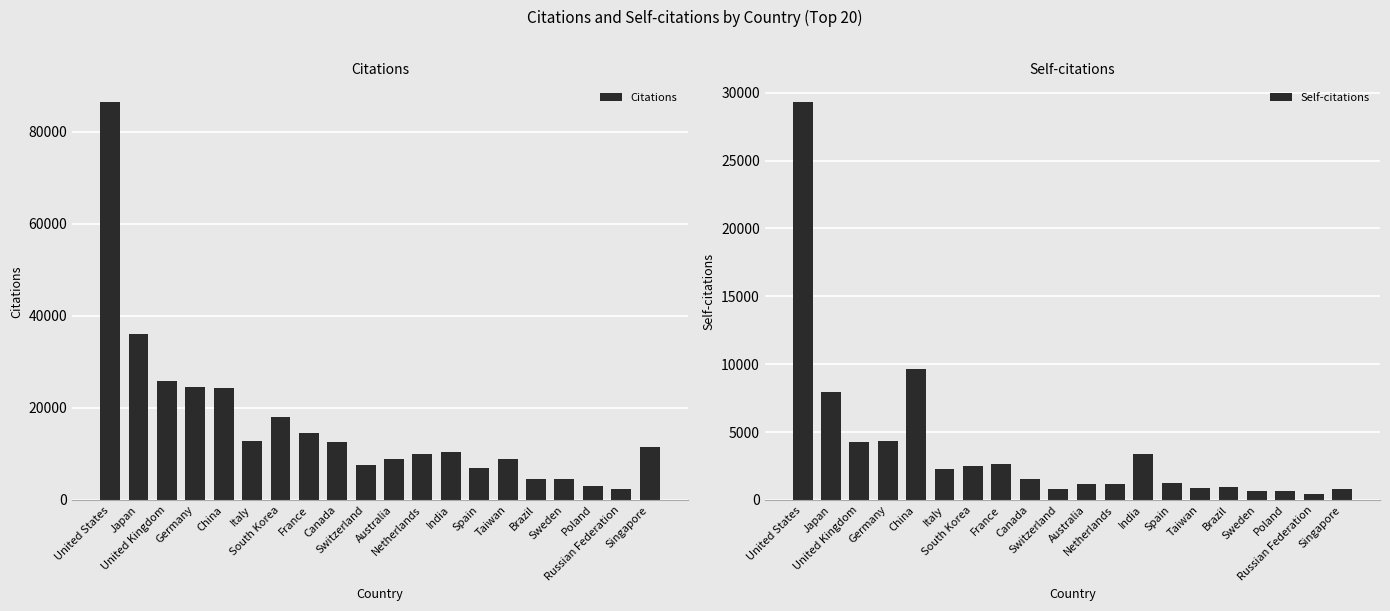

Which series has the widest spread of values?

Citations